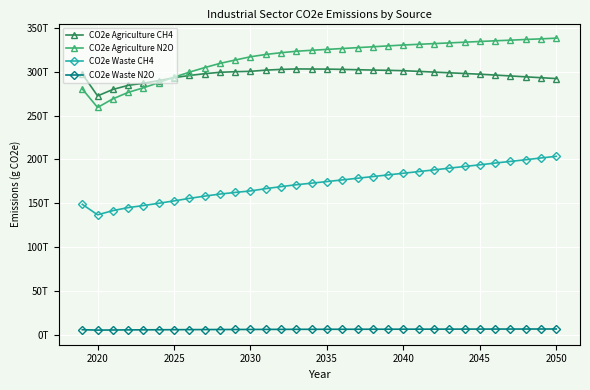

What are all the series names shown in the legend?

CO2e Agriculture CH4, CO2e Agriculture N2O, CO2e Waste CH4, CO2e Waste N2O